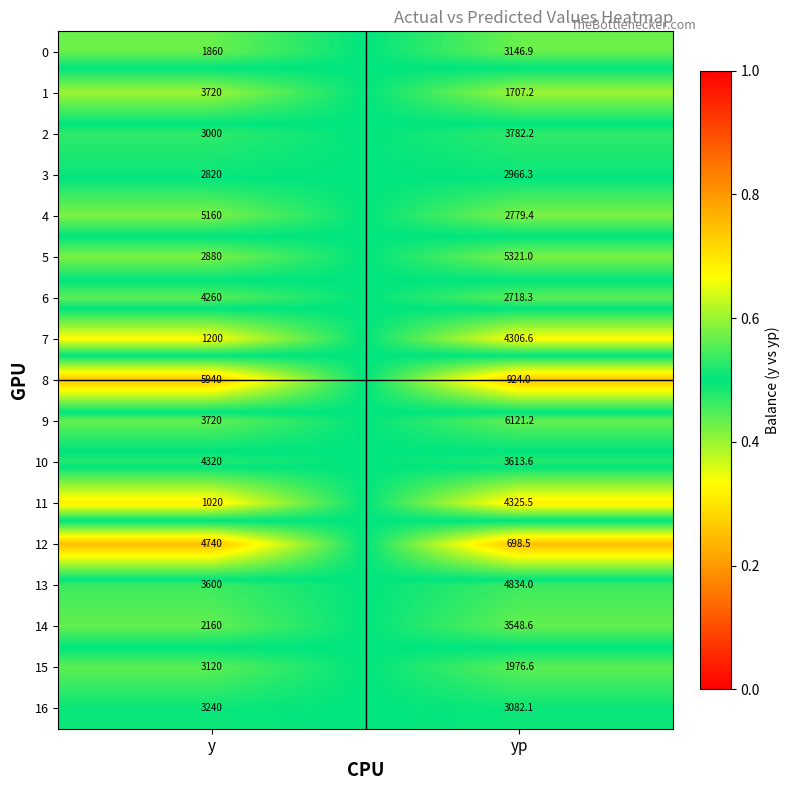

Read the 11 value at yp.

4325.5